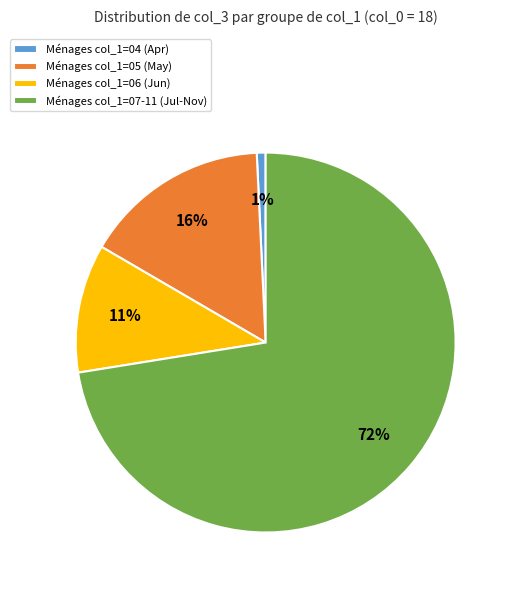

What is the largest slice in the pie chart?

Ménages col_1=07-11 (Jul-Nov)